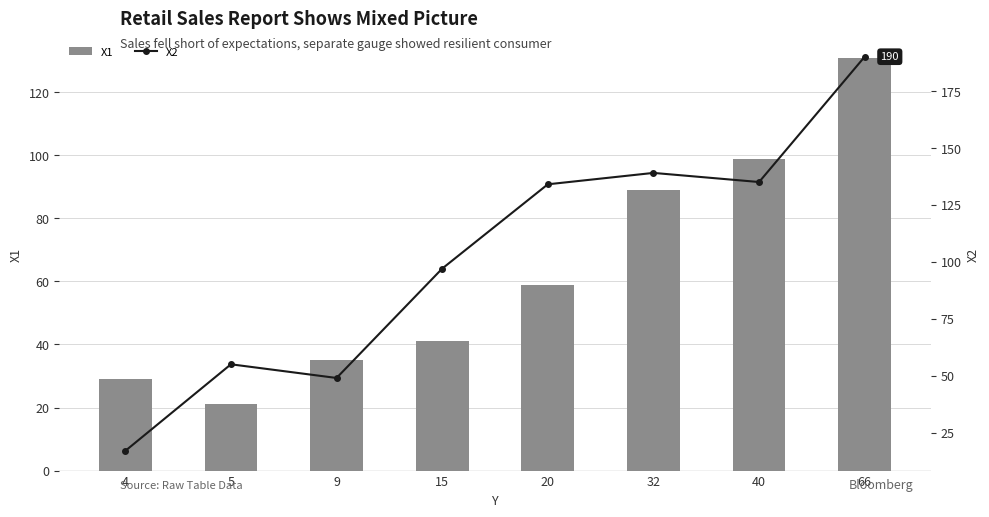

Which series has the largest range (max minus min)?

X2